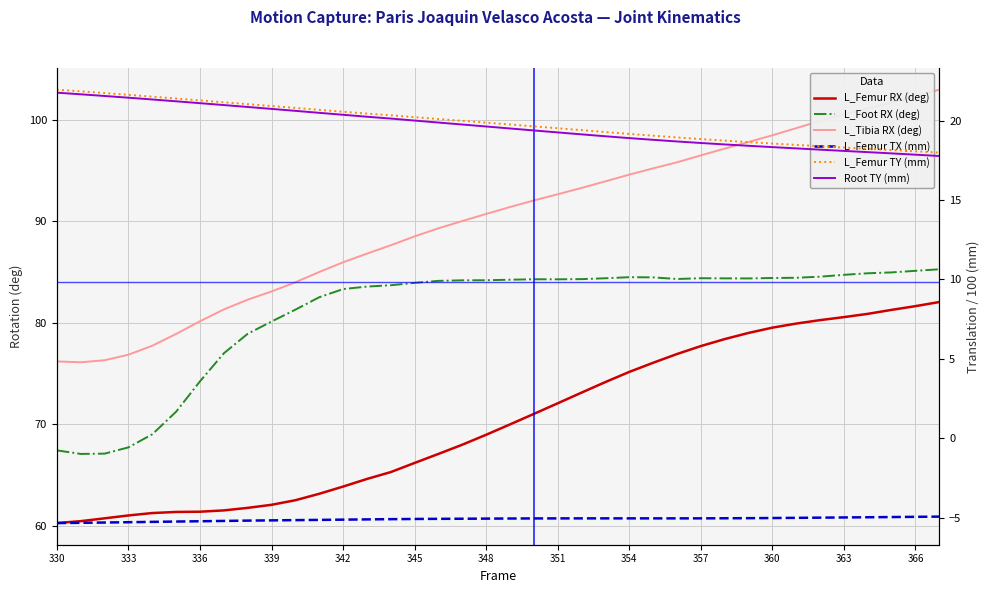

Count the number of categories in the chart.

38